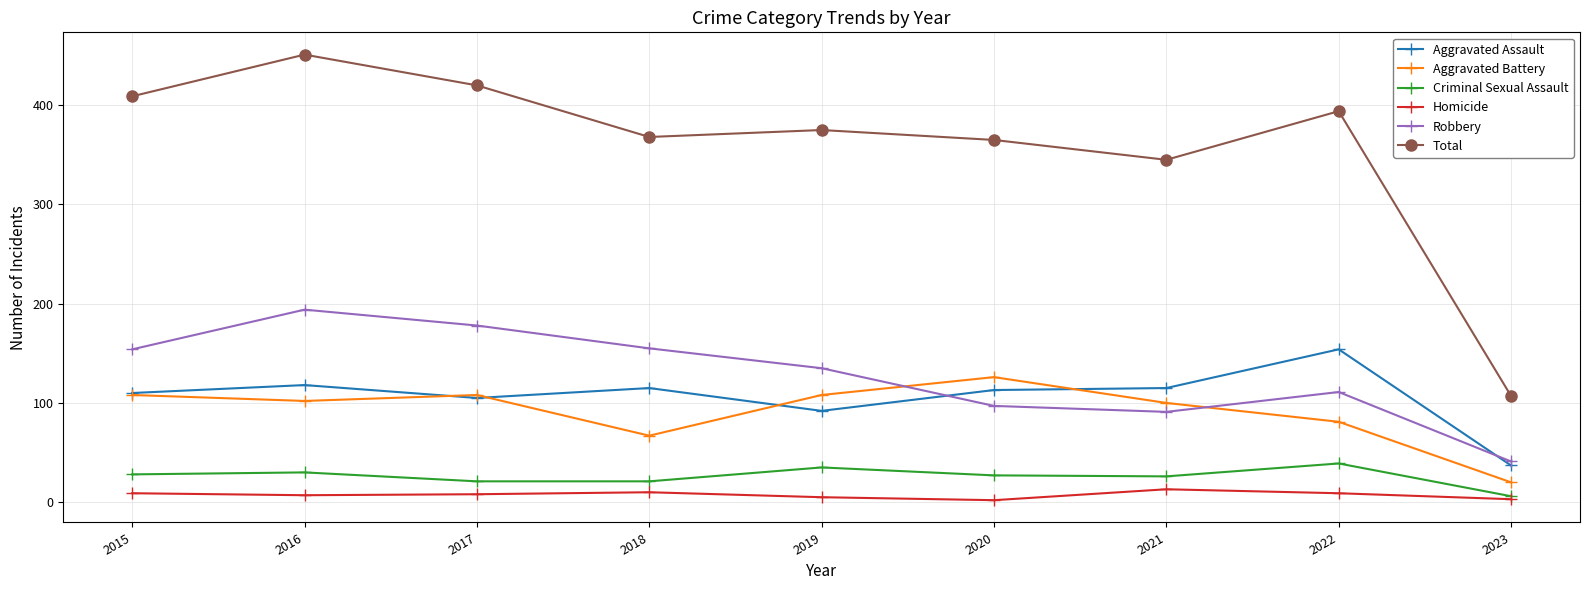

True or false: Total and Aggravated Battery intersect in this chart.

False